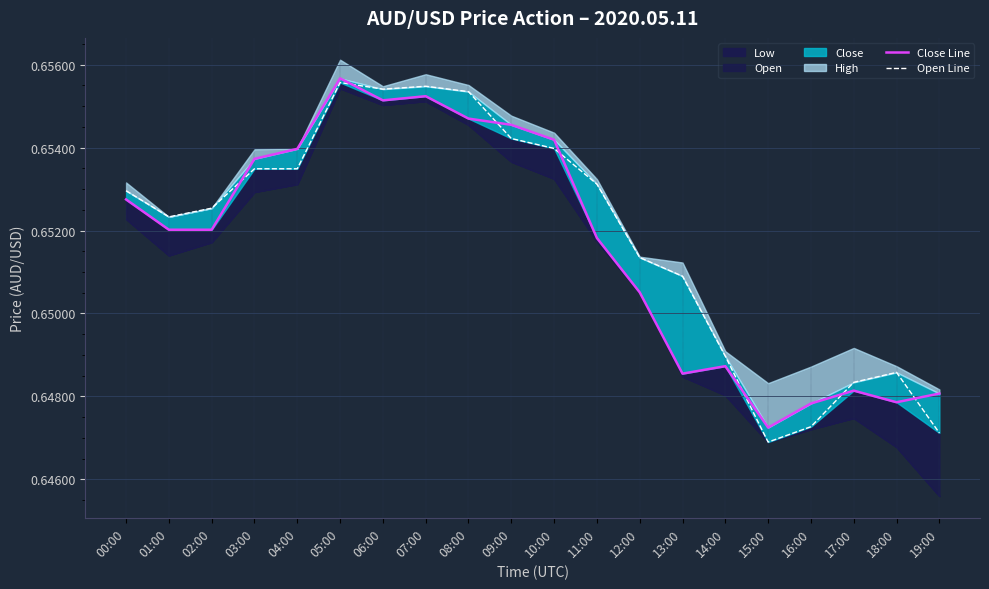

What is the label of the 3rd point from the left?

02:00